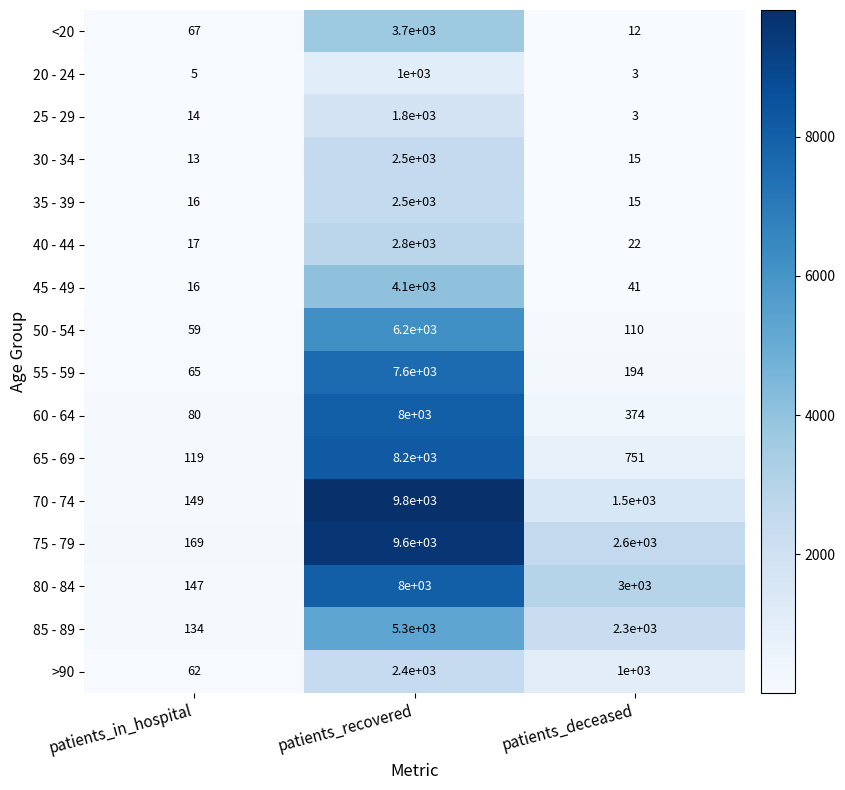

Rank the categories by 80 - 84 value from lowest to highest.

patients_in_hospital, patients_deceased, patients_recovered